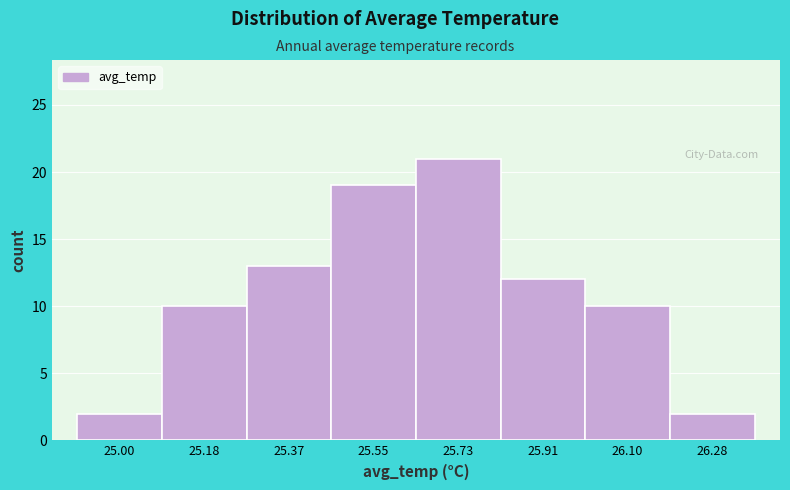

Reading left to right, list every bar in this chart as the range it spans on the x-axis followed by its height. Neither the bar edges nor the heights are printed on the chart, so give them approximately, as read against the axes.

24.92 to 25.10: 2
25.10 to 25.28: 10
25.28 to 25.46: 13
25.46 to 25.64: 19
25.64 to 25.82: 21
25.82 to 26.00: 12
26.00 to 26.18: 10
26.18 to 26.38: 2